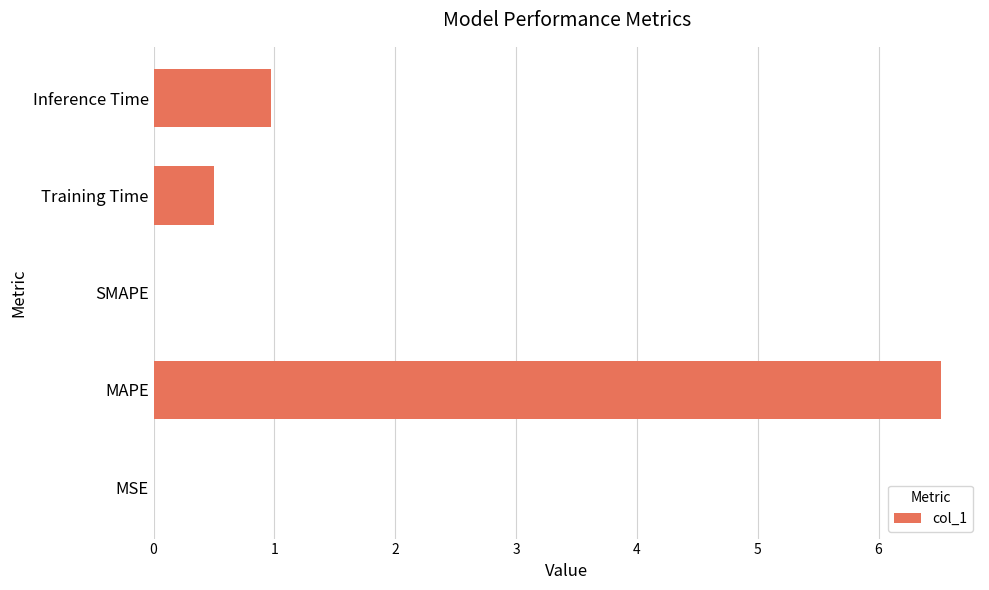

True or false: the data shows 0.8 at Training Time.

False